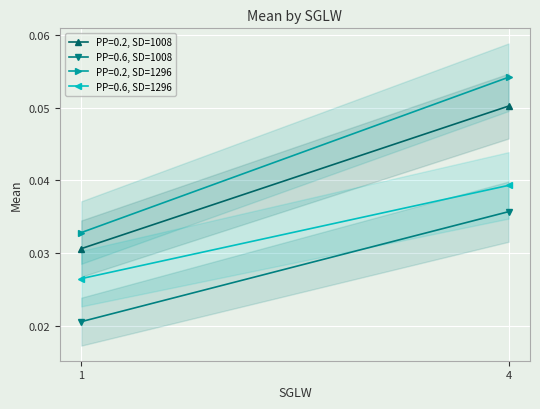

Reading right to left, transcribe all the data shown in this chart.

PP=0.2, SD=1008: 0.1	0.0
PP=0.6, SD=1008: 0.0	0.0
PP=0.2, SD=1296: 0.1	0.0
PP=0.6, SD=1296: 0.0	0.0